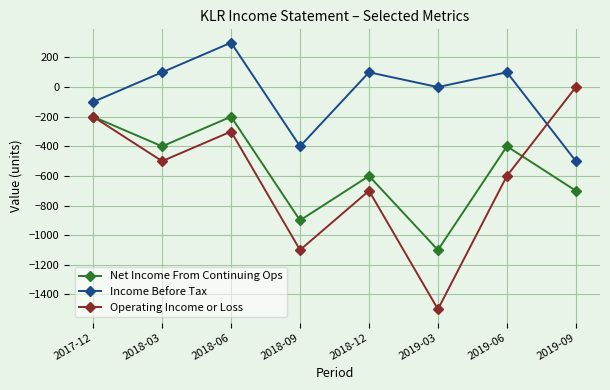

What is the label of the 8th point from the right?

2017-12